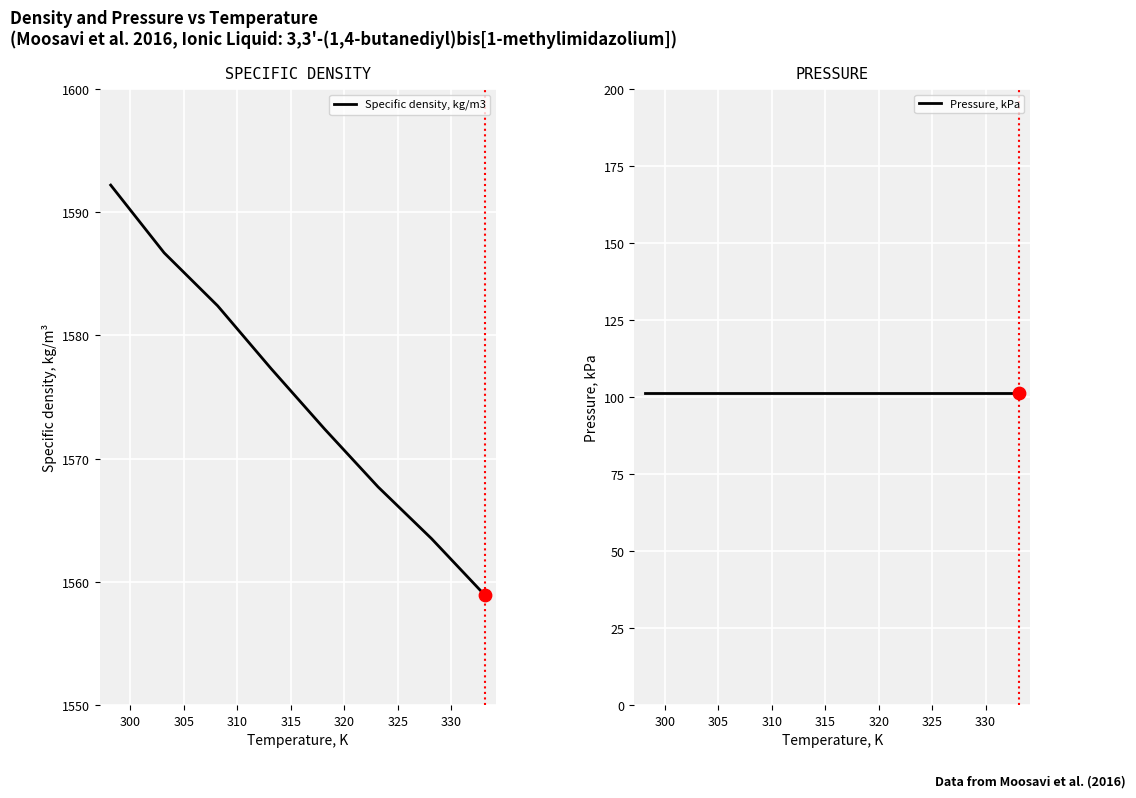

Which series contains the highest Y value?

Specific density, kg/m3